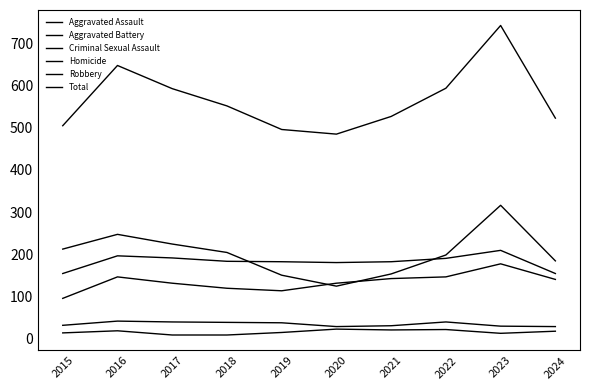

Which series has the largest total across all categories?

Total